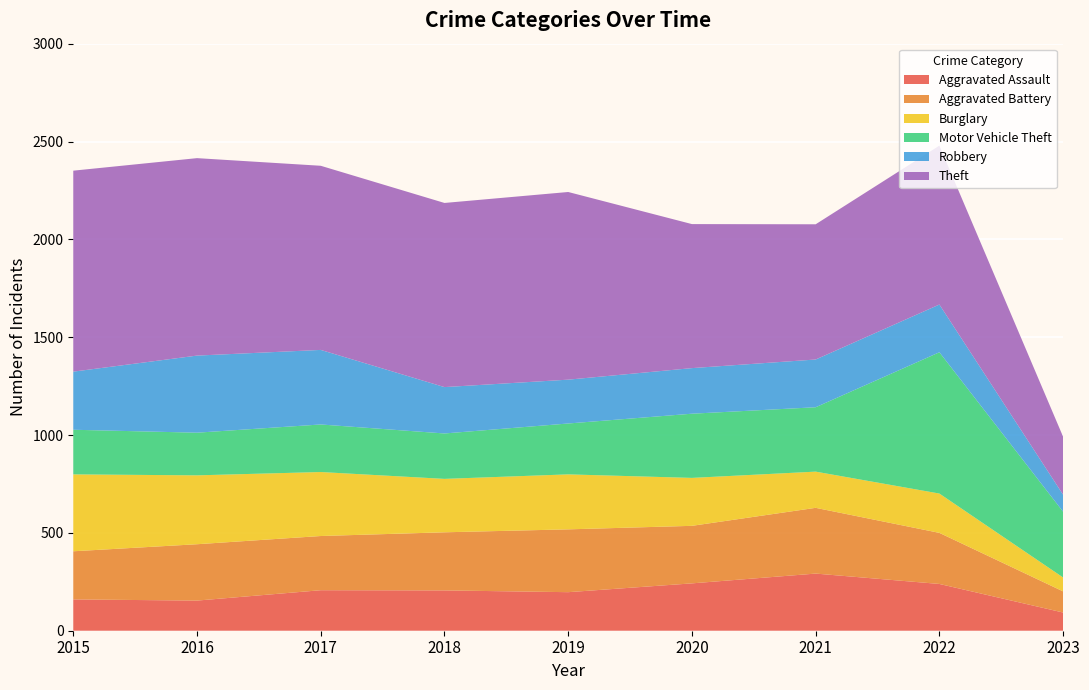

Reading left to right, what are all the values shown in this chart?

Aggravated Assault: 2015=160	2016=154	2017=207	2018=206	2019=197	2020=242	2021=292	2022=239	2023=93
Aggravated Battery: 2015=246	2016=288	2017=277	2018=297	2019=321	2020=294	2021=336	2022=261	2023=108
Burglary: 2015=393	2016=352	2017=327	2018=273	2019=281	2020=245	2021=185	2022=201	2023=71
Motor Vehicle Theft: 2015=228	2016=218	2017=243	2018=232	2019=260	2020=328	2021=329	2022=722	2023=336
Robbery: 2015=297	2016=394	2017=381	2018=237	2019=224	2020=233	2021=244	2022=244	2023=87
Theft: 2015=1027	2016=1009	2017=941	2018=941	2019=959	2020=736	2021=691	2022=812	2023=296